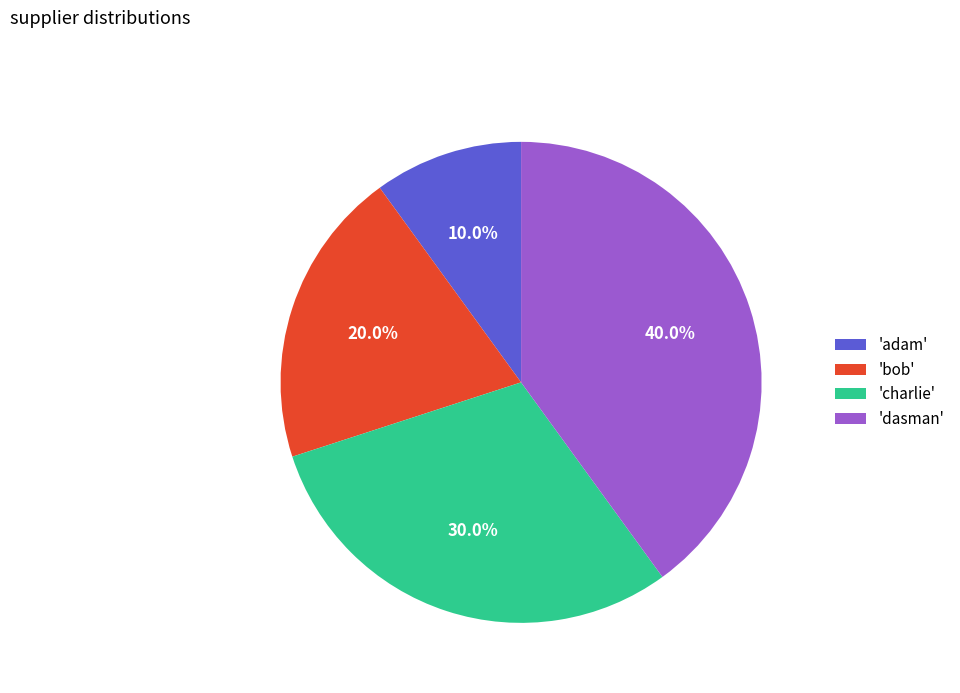

Do 'adam' and 'charlie' together represent more than half of the pie?

No